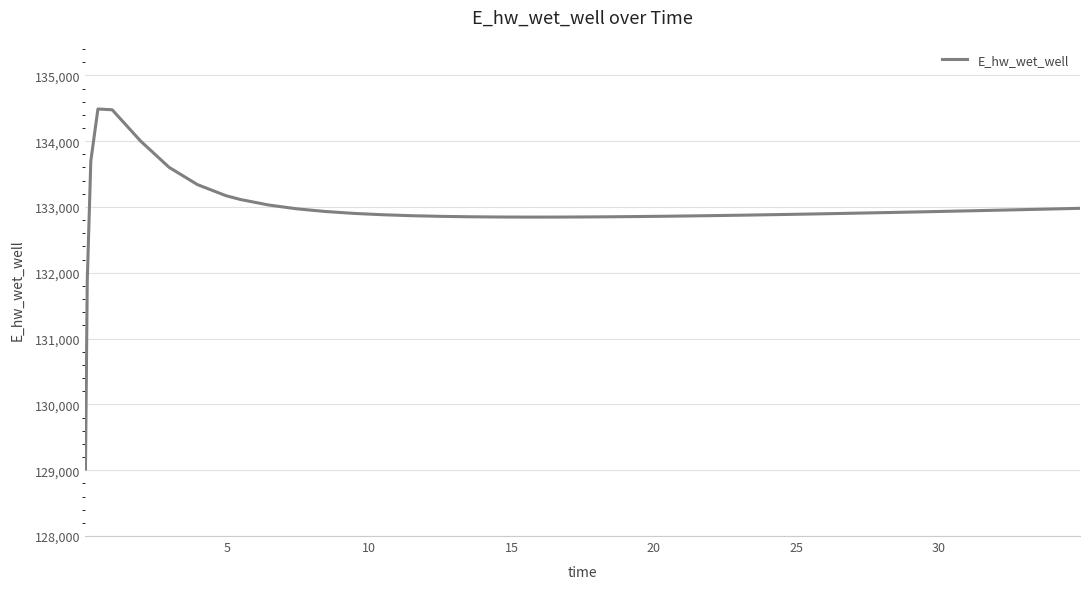

What is the difference between the maximum and minimum values?

5470.2